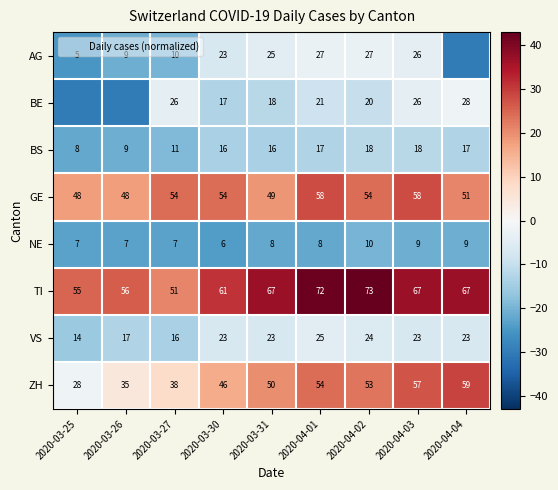

Is it true that AG equals 26 at 2020-04-03?

True